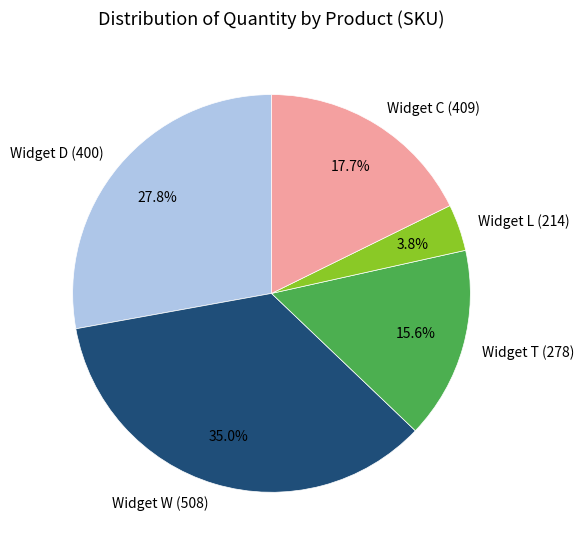

Count the number of slices in the pie.

5